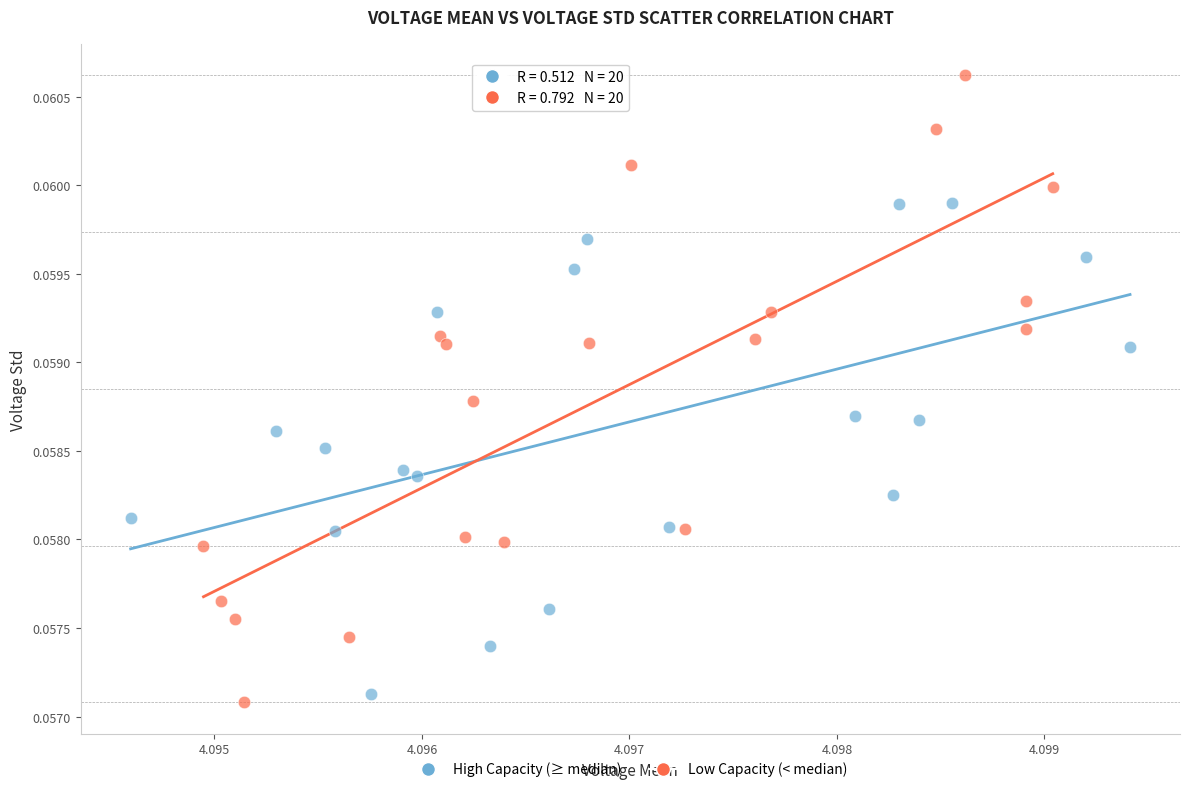

Which series contains the highest Y value?

Low Capacity (< median)